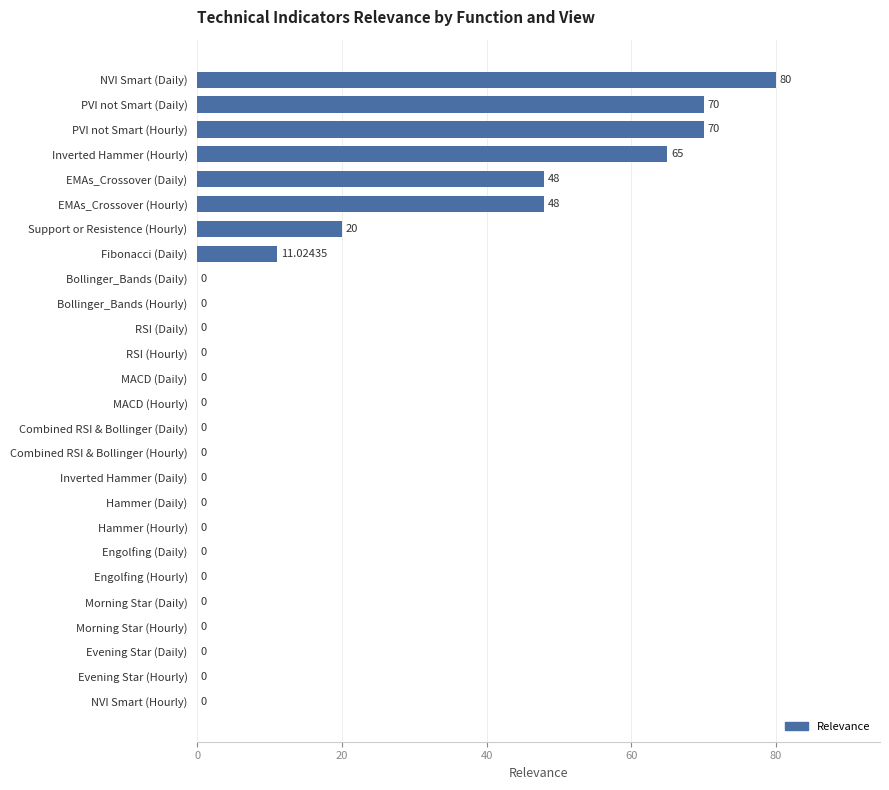

Count the values in the range 0 to 20.

20